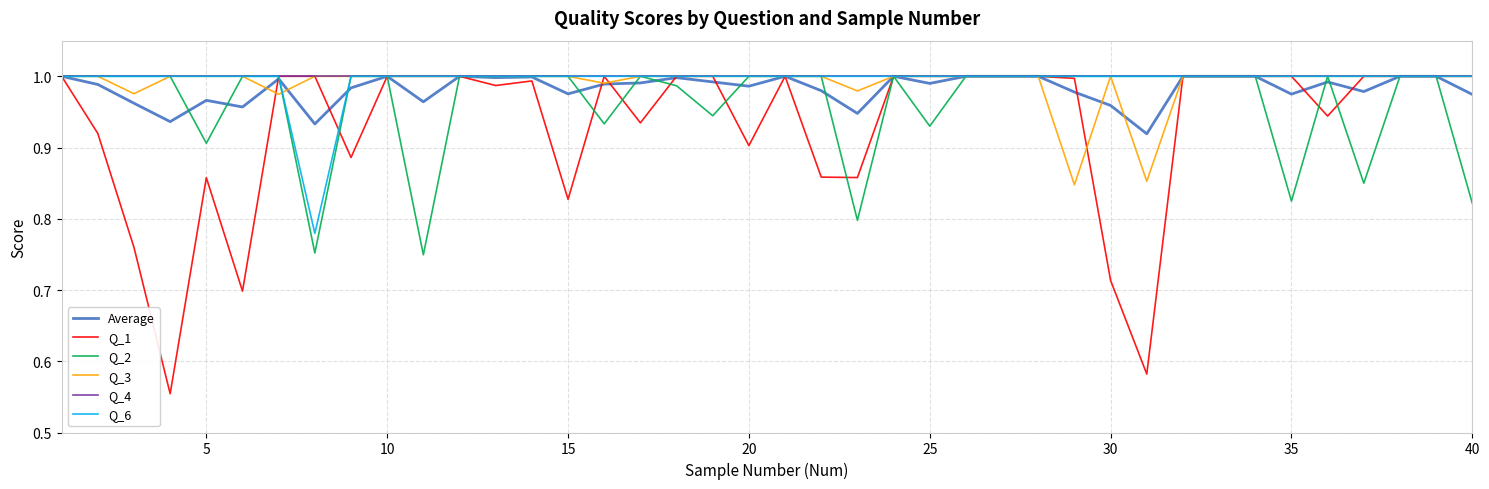

Reading left to right, list all the values displayed in this chart.

Average: 1.0	1.0	1.0	0.9	1.0	1.0	1.0	0.9	1.0	1.0	1.0	1.0	1.0	1.0	1.0	1.0	1.0	1.0	1.0	1.0	1.0	1.0	0.9	1.0	1.0	1.0	1.0	1.0	1.0	1.0	0.9	1.0	1.0	1.0	1.0	1.0	1.0	1.0	1.0	1.0
Q_1: 1.0	0.9	0.8	0.6	0.9	0.7	1.0	1.0	0.9	1.0	1.0	1.0	1.0	1.0	0.8	1.0	0.9	1.0	1.0	0.9	1.0	0.9	0.9	1.0	1.0	1.0	1.0	1.0	1.0	0.7	0.6	1.0	1.0	1.0	1.0	0.9	1.0	1.0	1.0	1.0
Q_2: 1.0	1.0	1.0	1.0	0.9	1.0	1.0	0.8	1.0	1.0	0.7	1.0	1.0	1.0	1.0	0.9	1.0	1.0	0.9	1.0	1.0	1.0	0.8	1.0	0.9	1.0	1.0	1.0	1.0	1.0	1.0	1.0	1.0	1.0	0.8	1.0	0.8	1.0	1.0	0.8
Q_3: 1.0	1.0	1.0	1.0	1.0	1.0	1.0	1.0	1.0	1.0	1.0	1.0	1.0	1.0	1.0	1.0	1.0	1.0	1.0	1.0	1.0	1.0	1.0	1.0	1.0	1.0	1.0	1.0	0.8	1.0	0.9	1.0	1.0	1.0	1.0	1.0	1.0	1.0	1.0	1.0
Q_4: 1.0	1.0	1.0	1.0	1.0	1.0	1.0	1.0	1.0	1.0	1.0	1.0	1.0	1.0	1.0	1.0	1.0	1.0	1.0	1.0	1.0	1.0	1.0	1.0	1.0	1.0	1.0	1.0	1.0	1.0	1.0	1.0	1.0	1.0	1.0	1.0	1.0	1.0	1.0	1.0
Q_6: 1.0	1.0	1.0	1.0	1.0	1.0	1.0	0.8	1.0	1.0	1.0	1.0	1.0	1.0	1.0	1.0	1.0	1.0	1.0	1.0	1.0	1.0	1.0	1.0	1.0	1.0	1.0	1.0	1.0	1.0	1.0	1.0	1.0	1.0	1.0	1.0	1.0	1.0	1.0	1.0